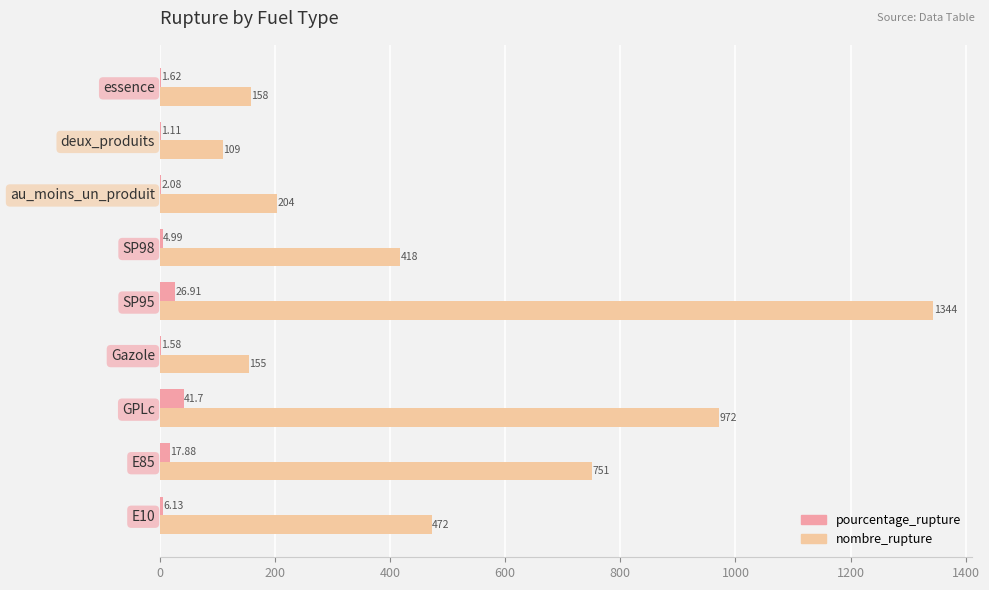

Which series has the largest total across all categories?

nombre_rupture